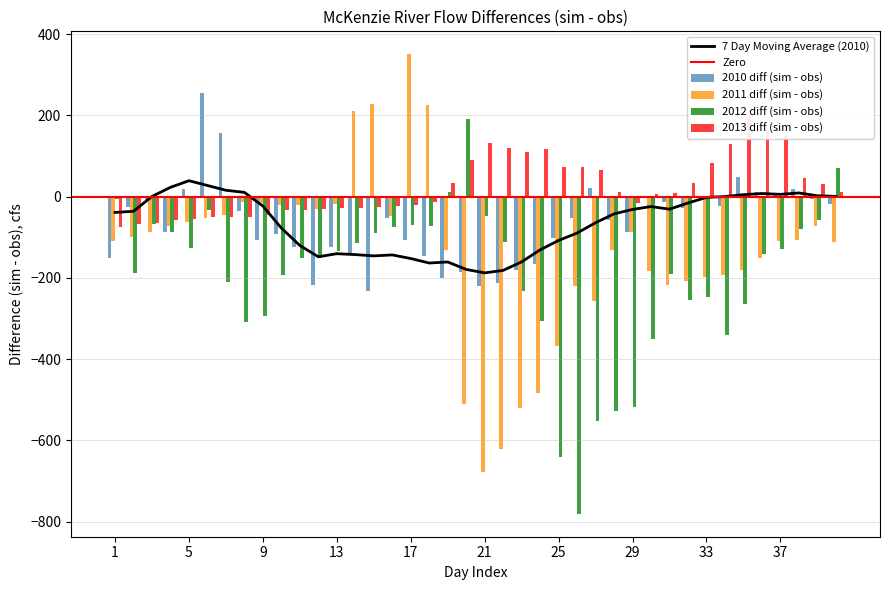

What is the value of the 2011 diff (sim - obs) bar at the 13th from the left?

-17.8